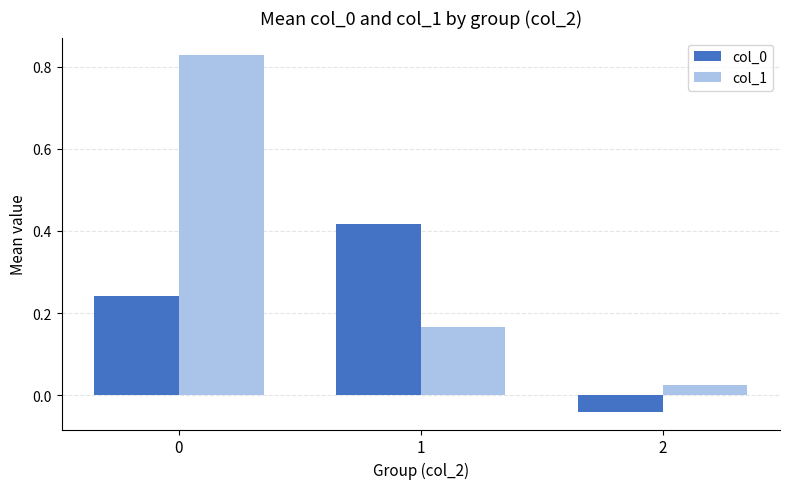

Which series has the widest spread of values?

col_1